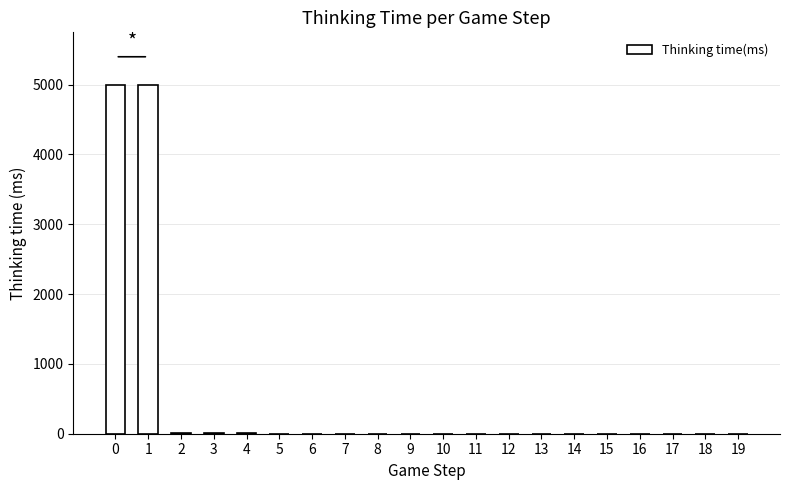

The value at 0 is 8401. True or false?

False